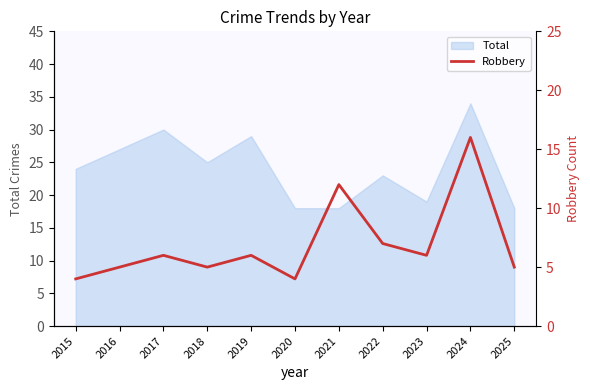

Which category has the highest value in the Total series?

2024